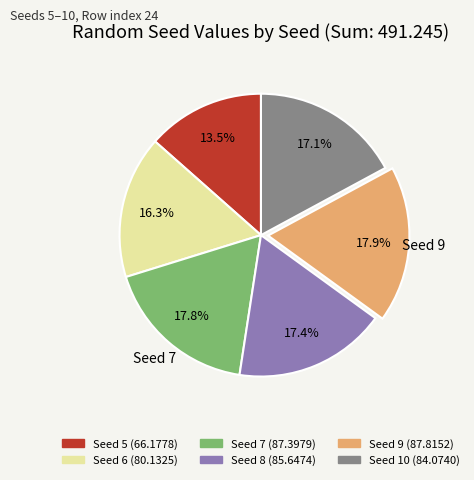

Does any single category account for the majority?

No